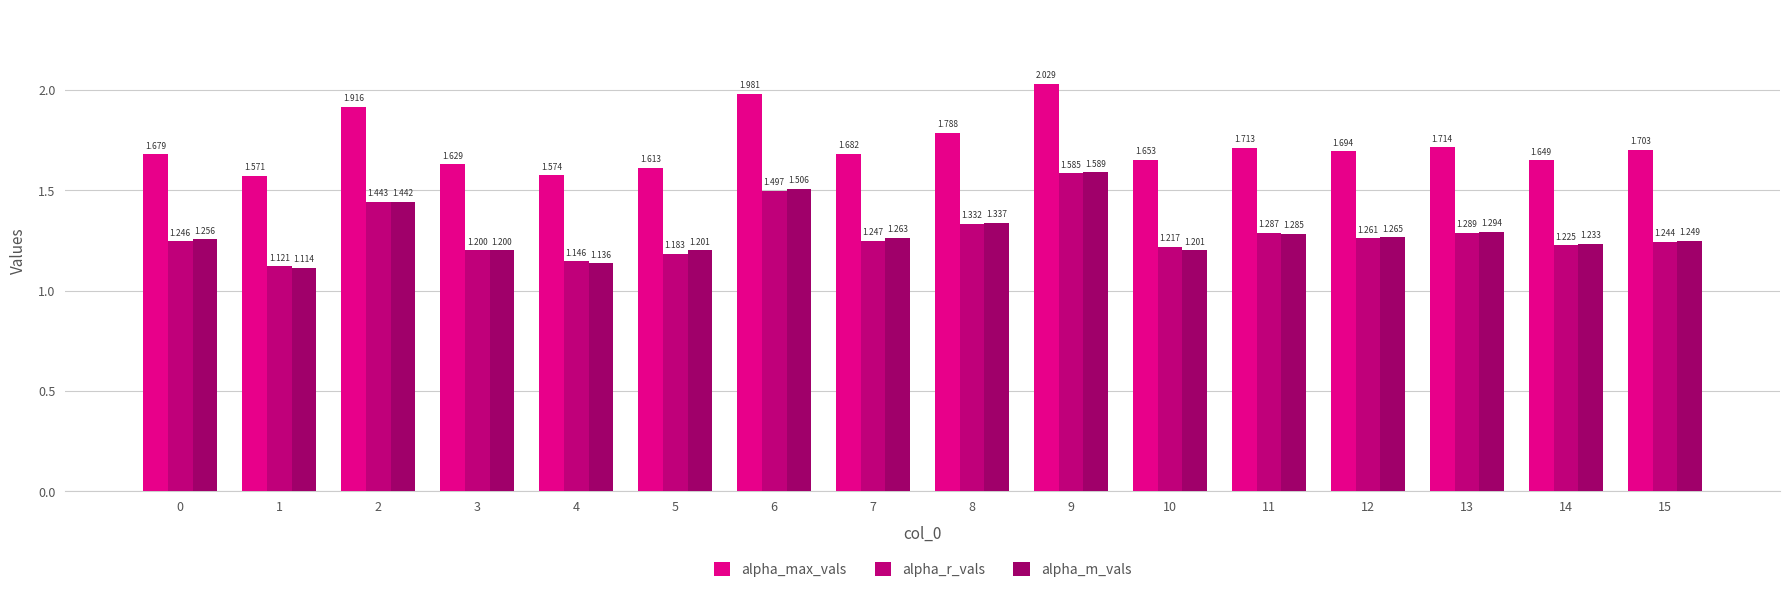

What is the maximum value shown in the chart?

2.0